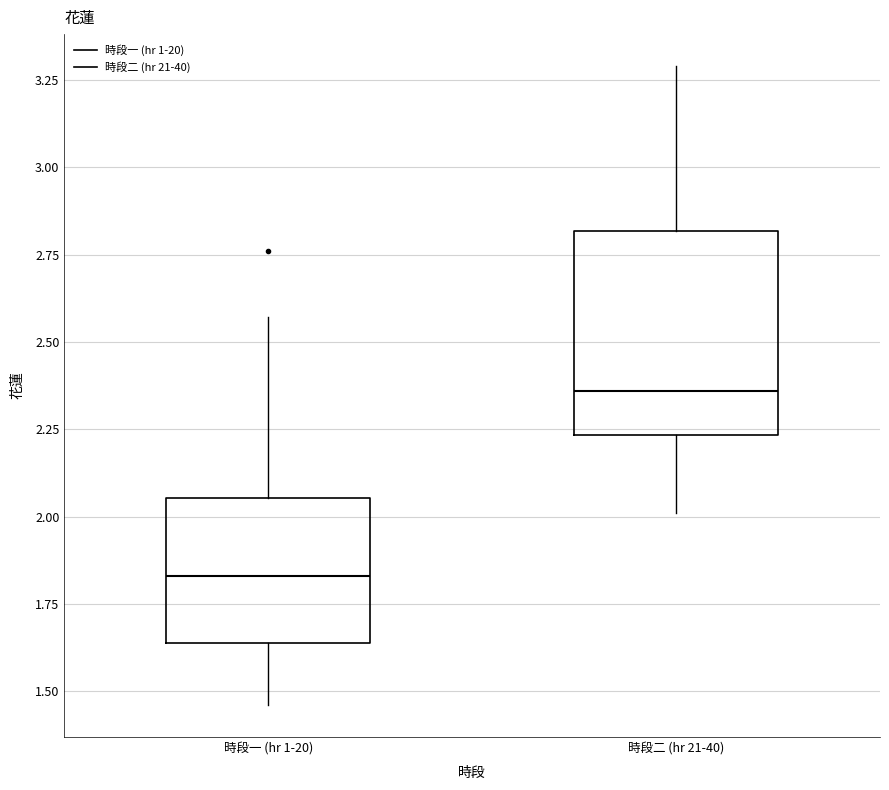

Which box is the tallest, from its lower edge to its upper edge?

時段二 (hr 21-40)